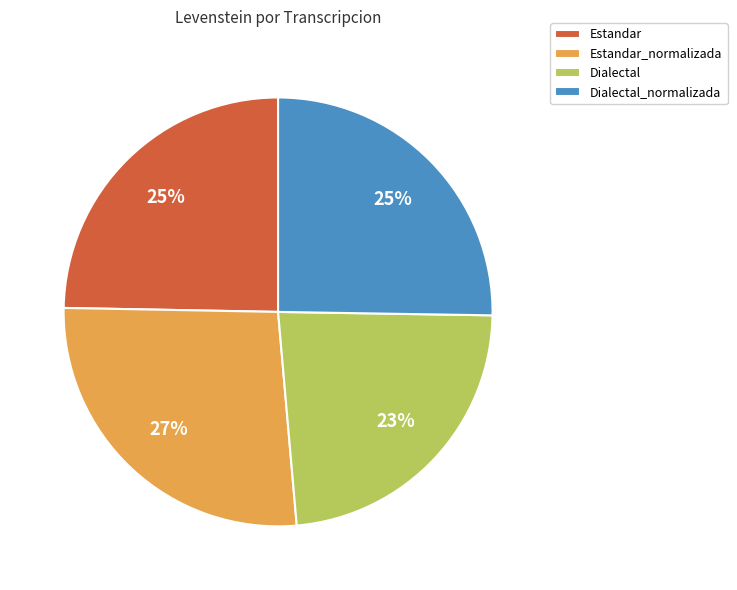

To the nearest percent, what is the combined percentage of Dialectal and Estandar_normalizada?

50%